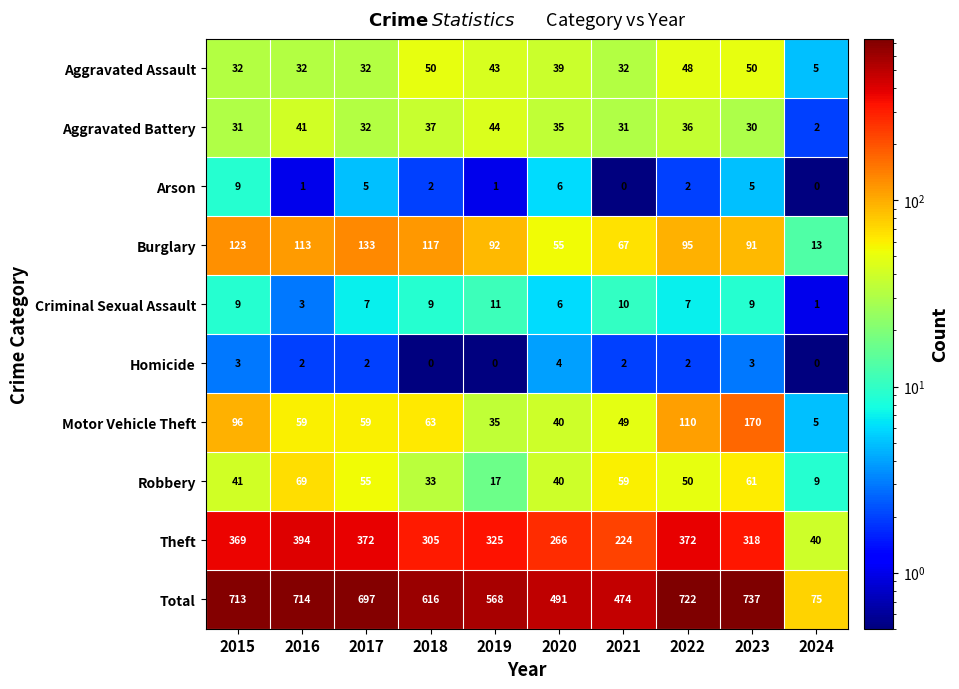

At how many categories does at least one series exceed 188?

9